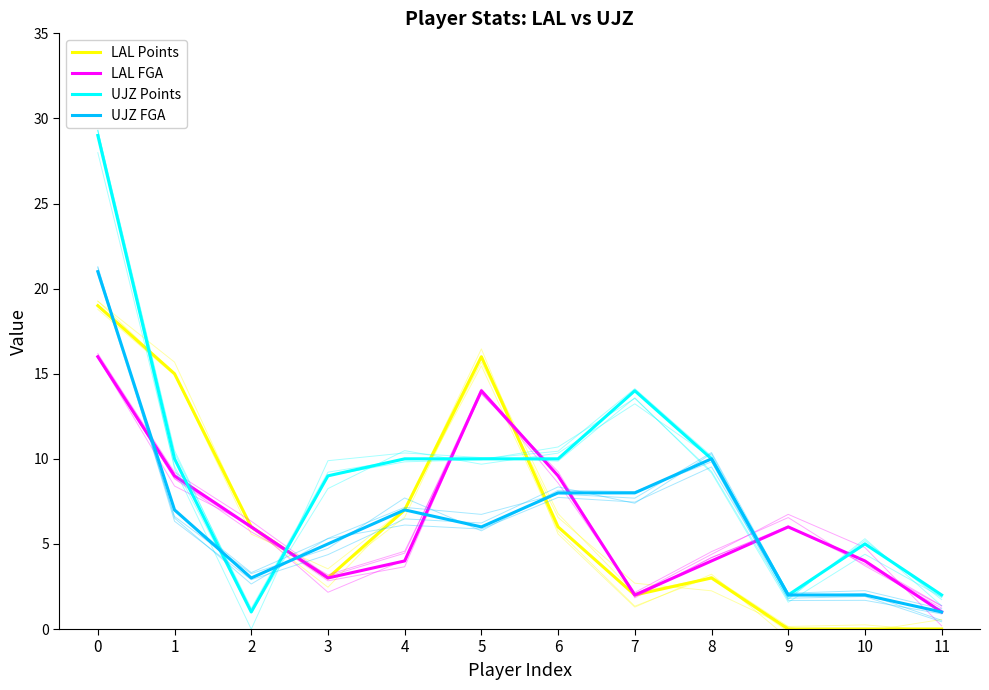

Which has a higher value, 5 or 3?

5